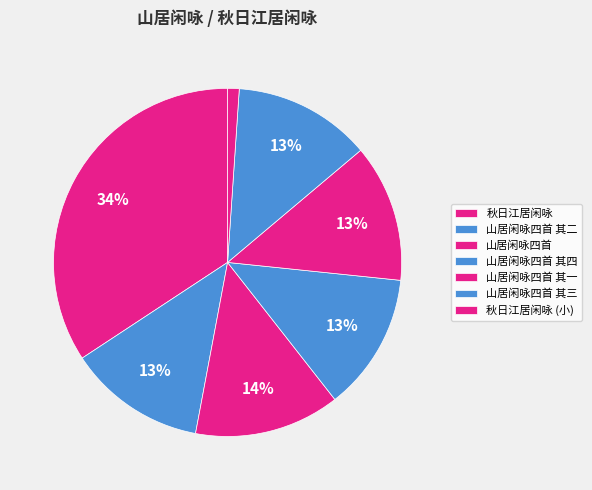

To the nearest percent, what is the average slice percentage?

14%